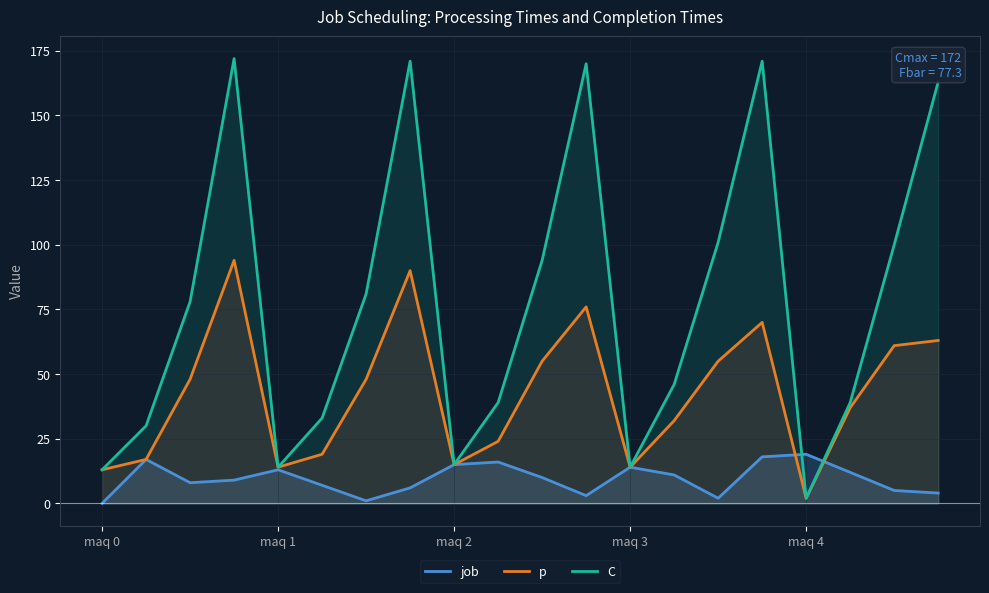

What is the label of the 10th point from the right?

10